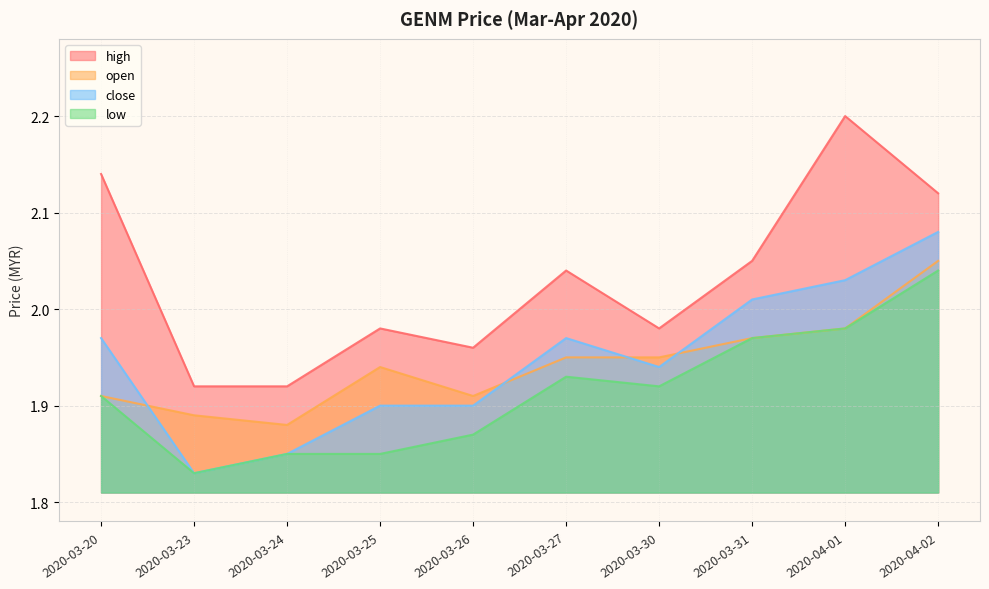

At how many categories does at least one series exceed 1?

10